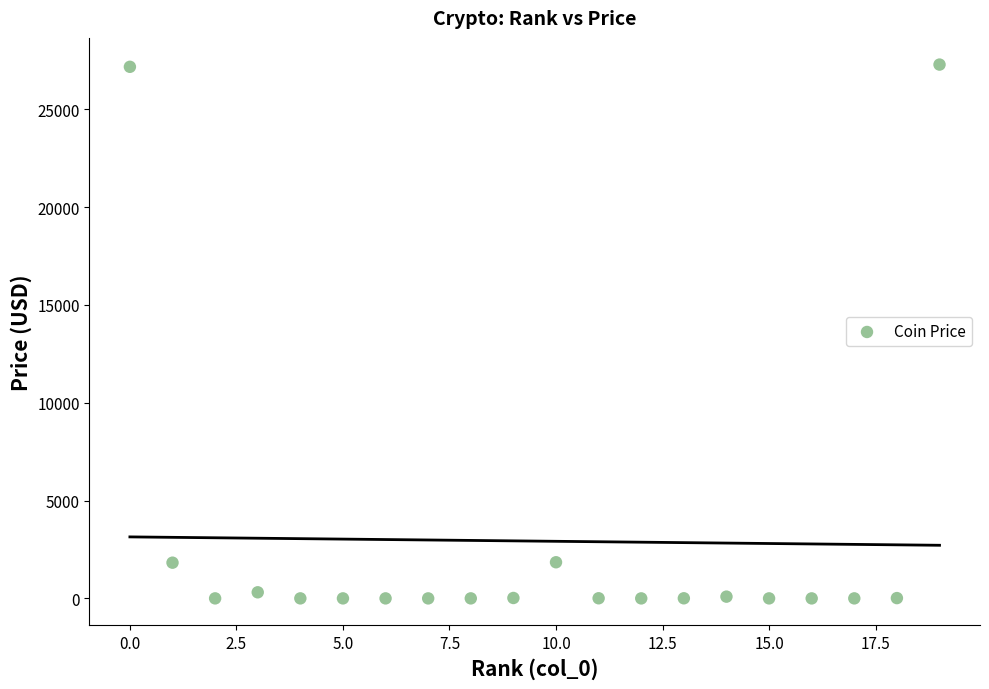

What is the range of Y values (max minus min)?

27278.3